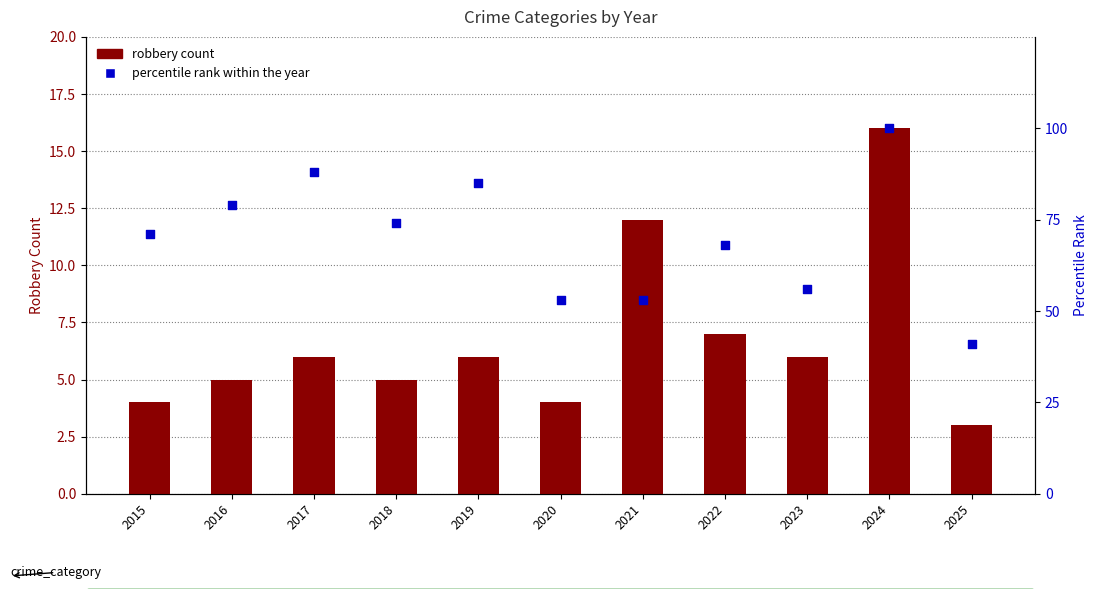

Which series has the largest total across all categories?

percentile rank within the year